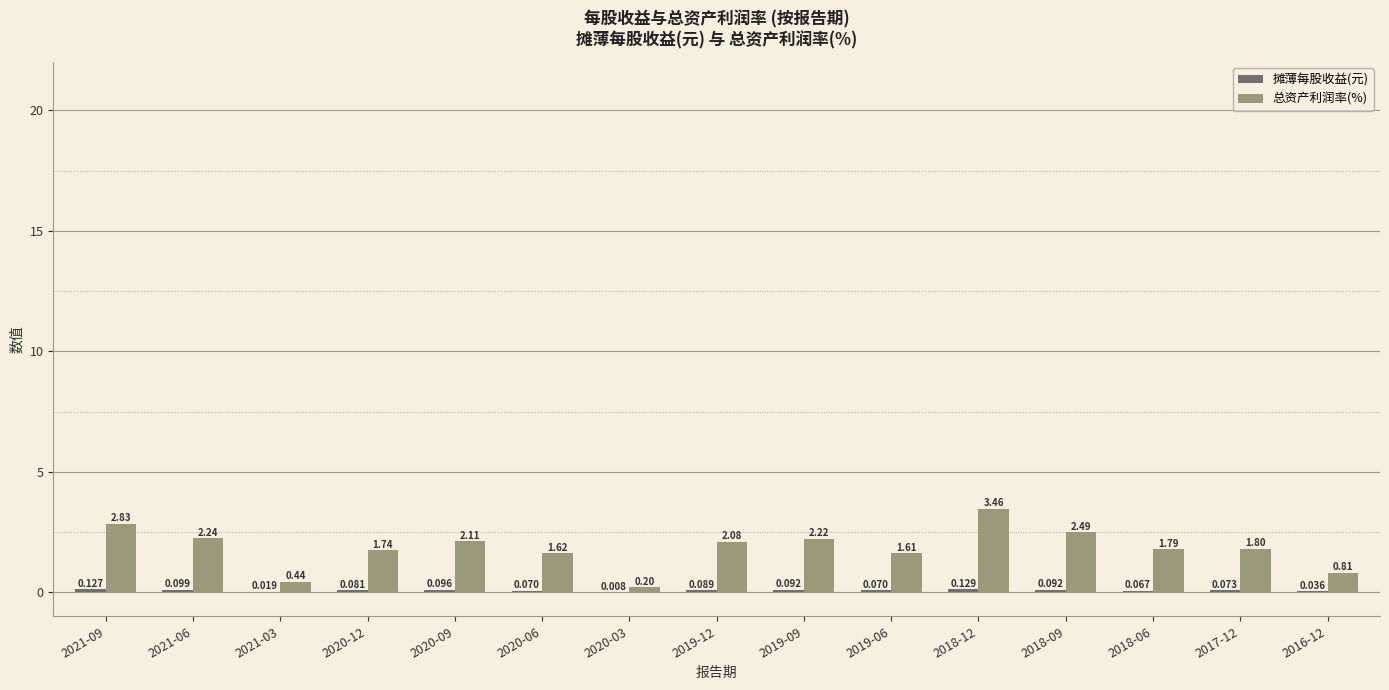

Between 2019-09 and 2017-12, which series saw the biggest shift?

总资产利润率(%)